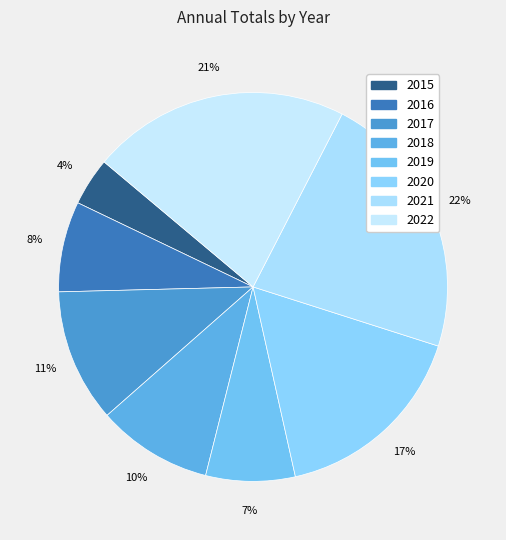

Between 2018 and 2017, which is larger?

2017